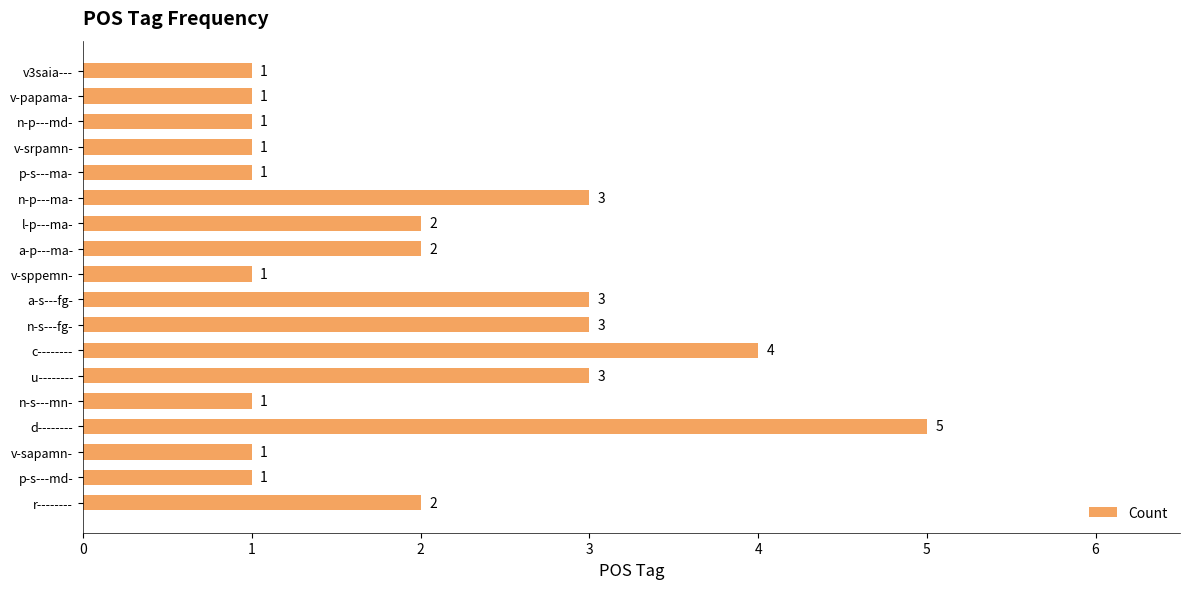

Is it true that the value at d-------- is 5?

True